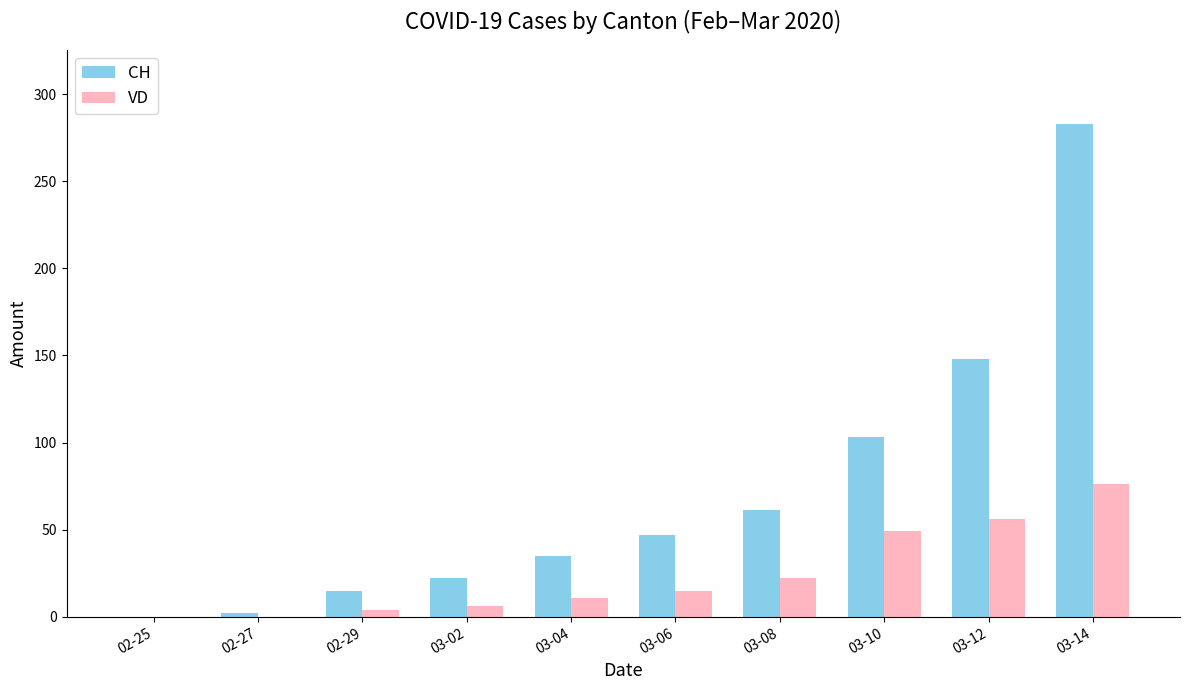

What is the sum of all VD values?

239